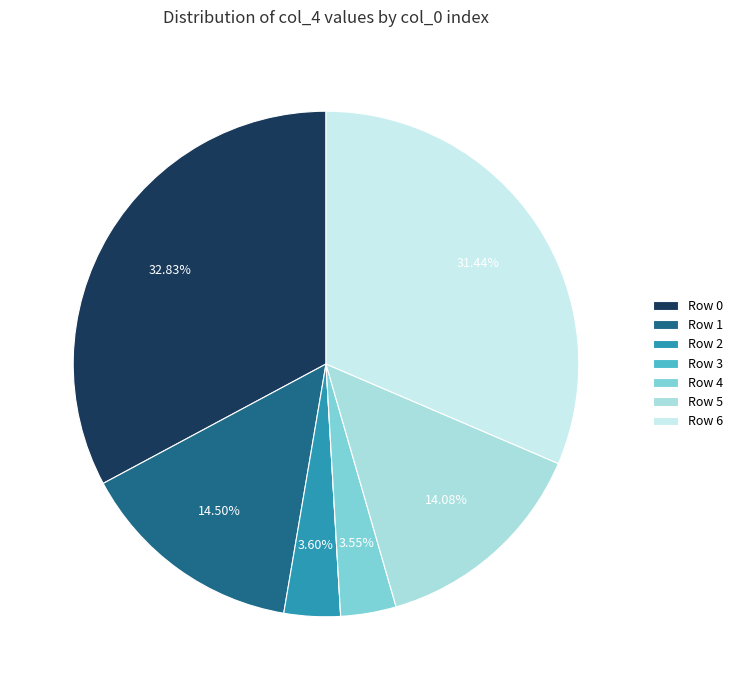

How many slices are in this pie chart?

7